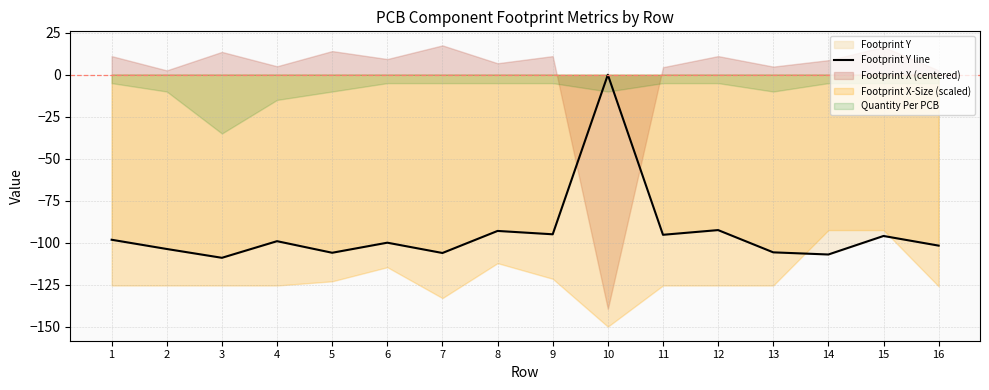

What is the difference between the values at 2 and 4?

4.7